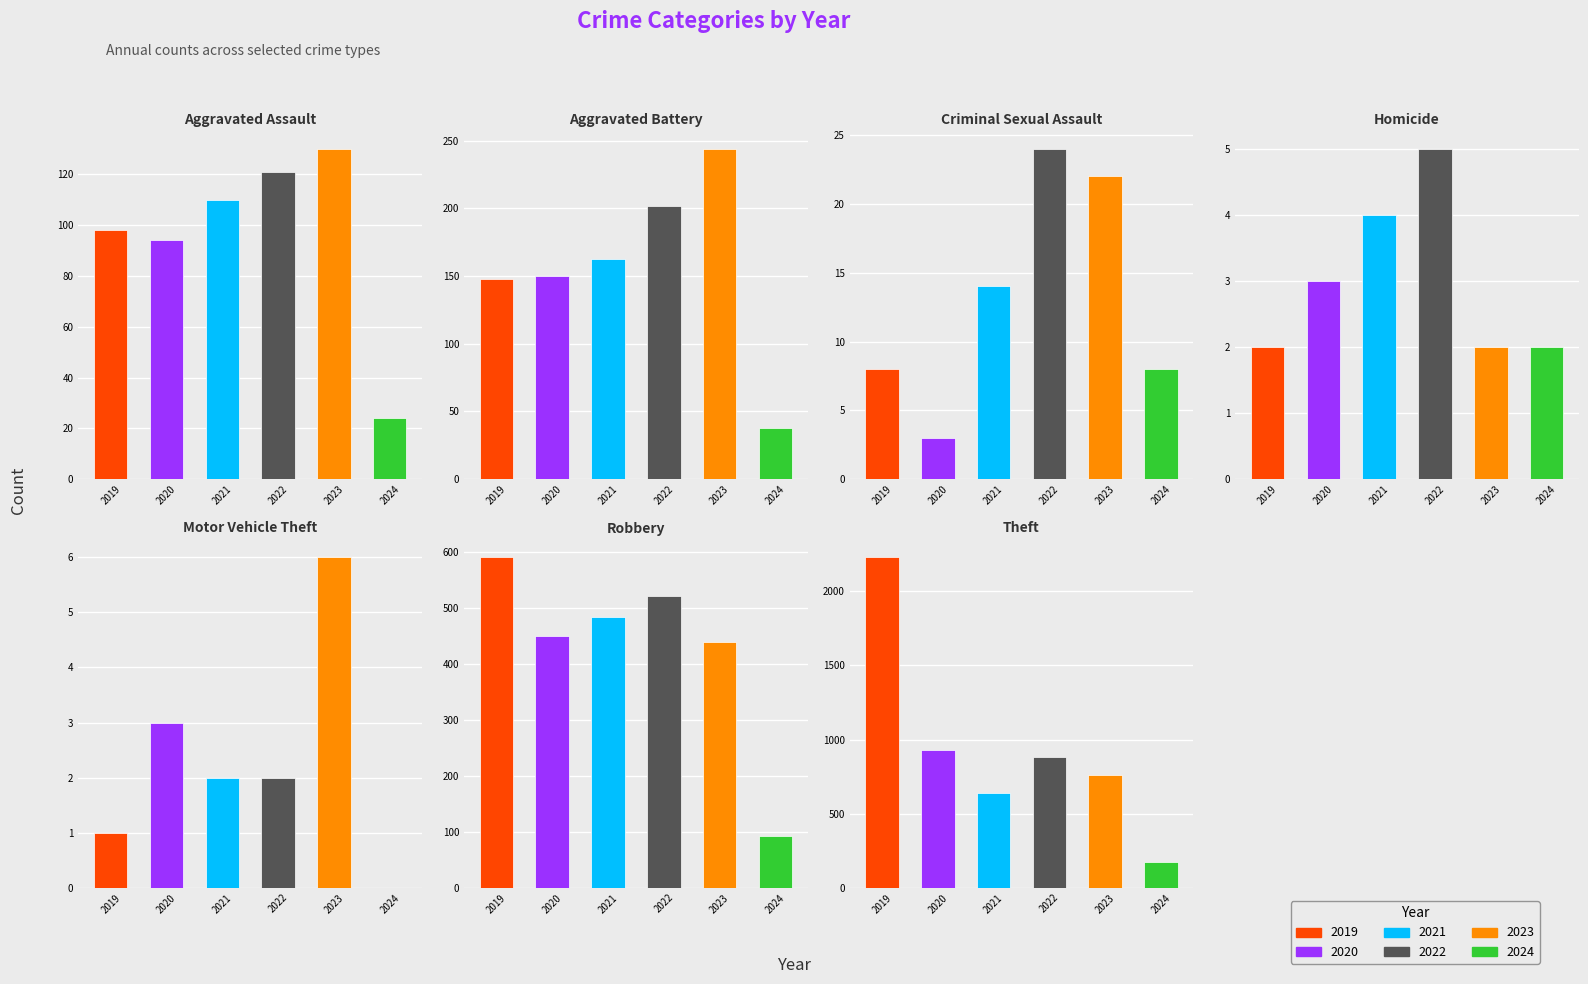

What is the spread (max minus min) of values at Robbery?

498